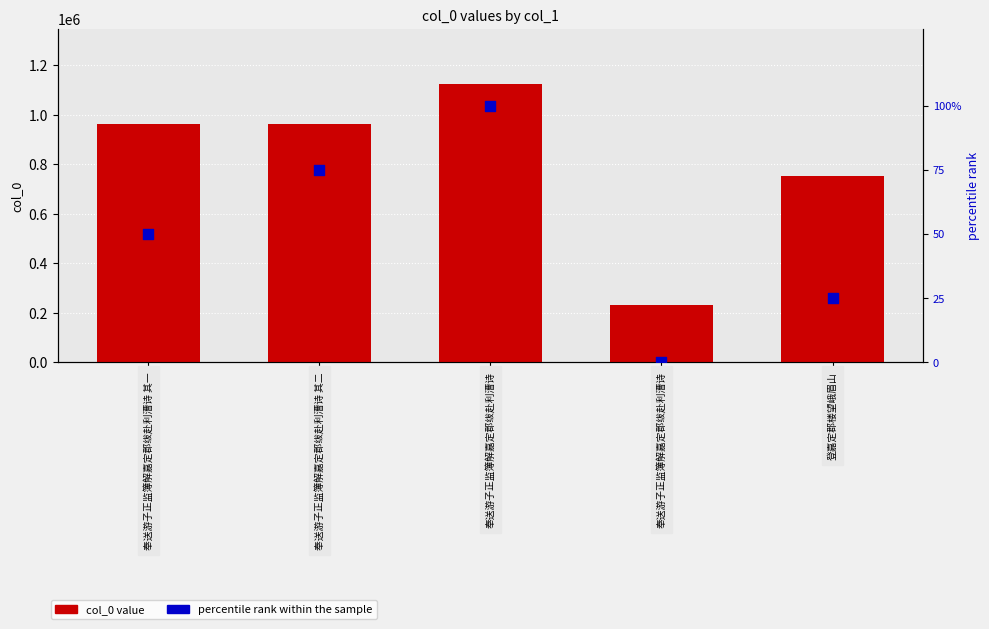

Which series contains the highest Y value?

col_0 value